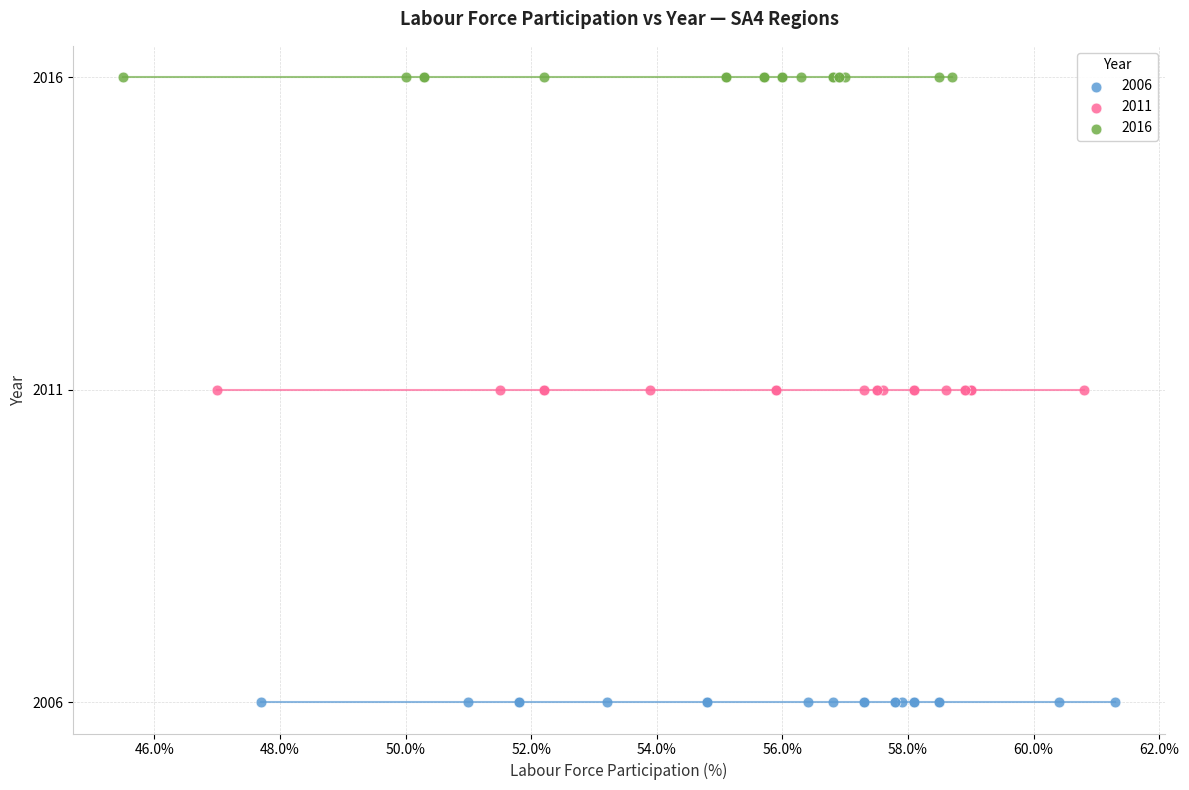

Which series contains the highest Y value?

2016